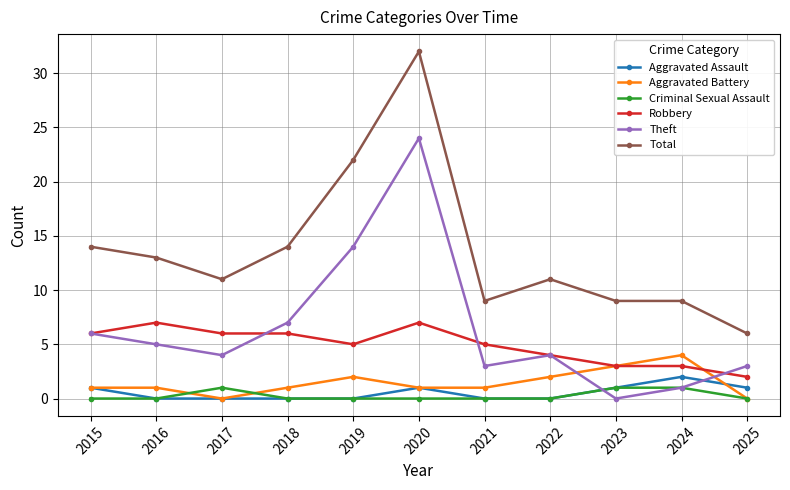

What is the value of the Robbery point at the 9th from the left?

3